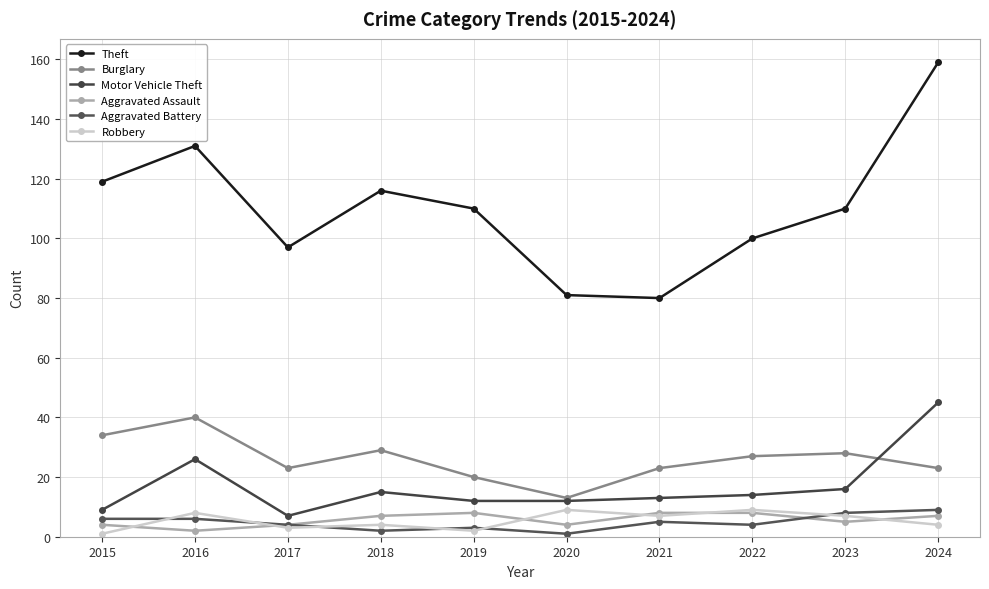

Is the value of Motor Vehicle Theft at 2020 greater than the value of Robbery at 2021?

Yes